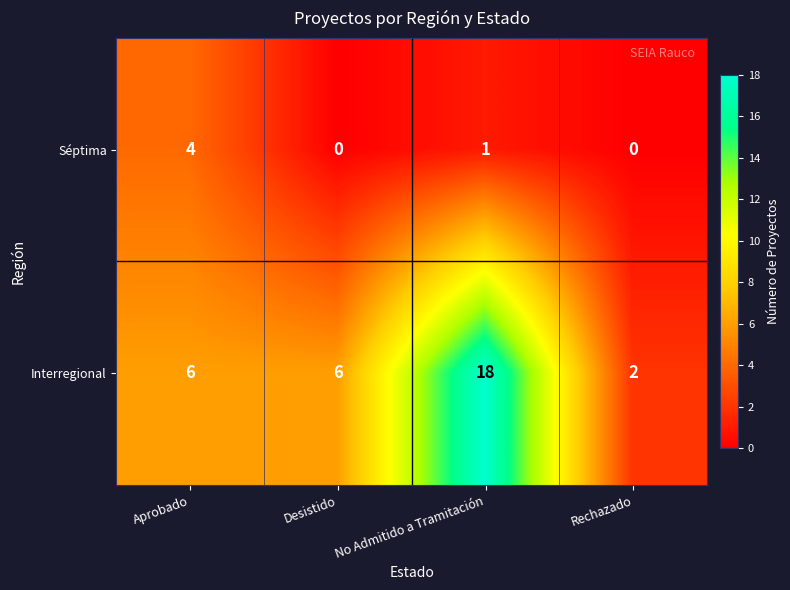

List the series in order of their overall mean, lowest first.

Séptima, Interregional